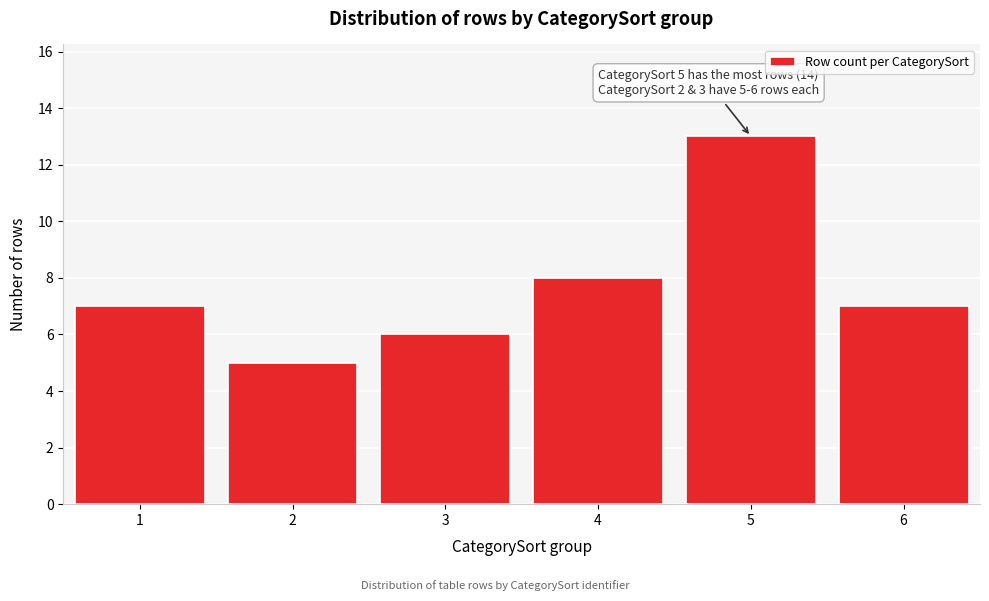

Over which range of the x-axis is the bar tallest?

4.5 to 5.5